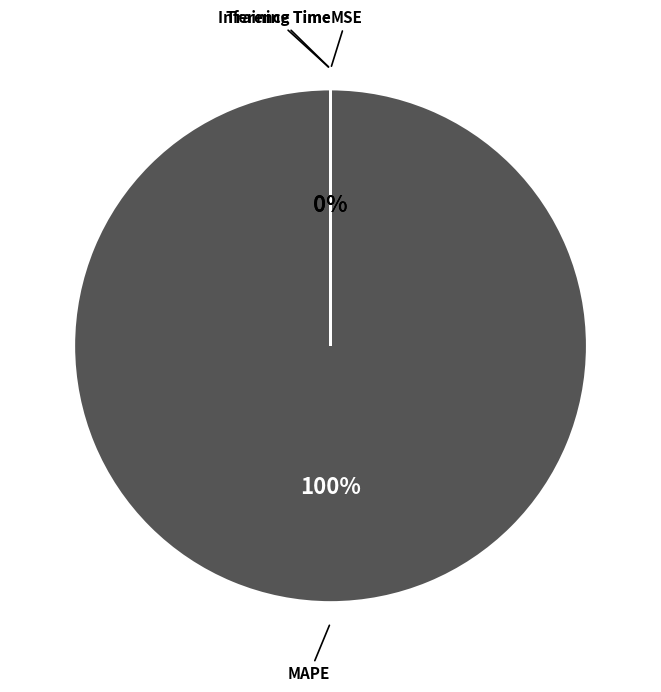

To the nearest percent, what is the average slice percentage?

25%